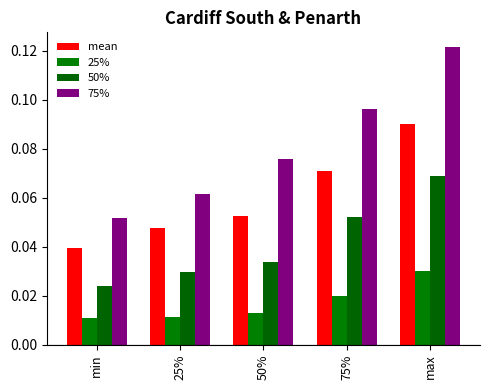

How many categories are shown in the chart?

5